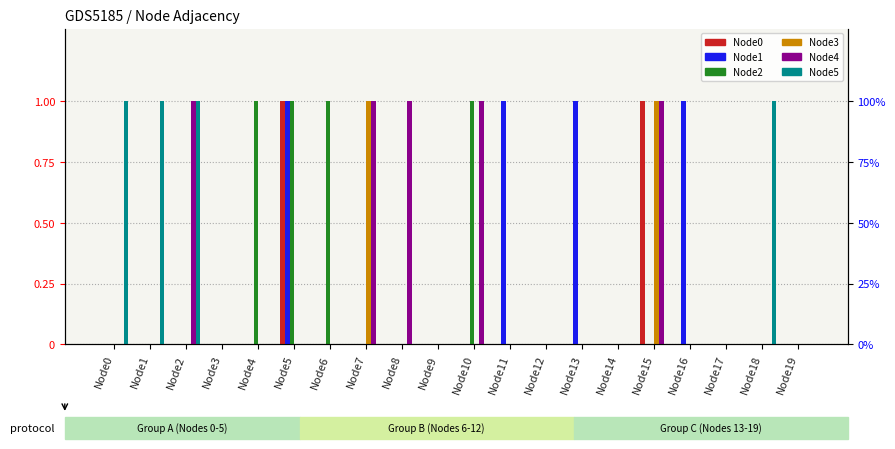

What is the sum of all Node4 values?

5